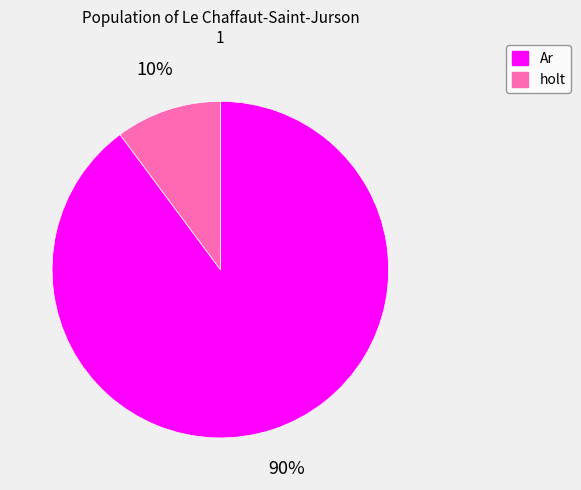

To the nearest percent, what is the average slice percentage?

50%